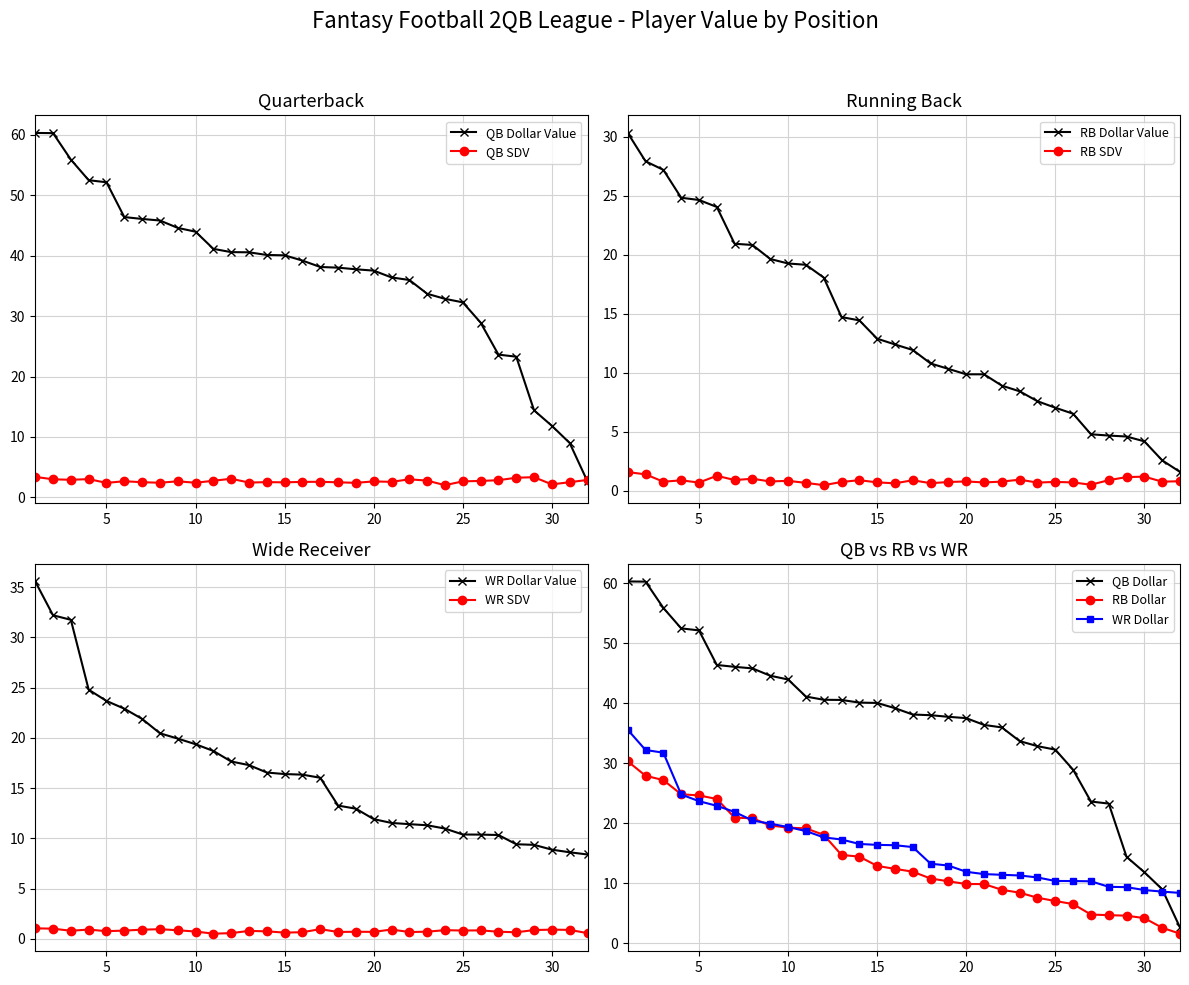

True or false: QB_SDV and WR_Dollar cross at least once.

False